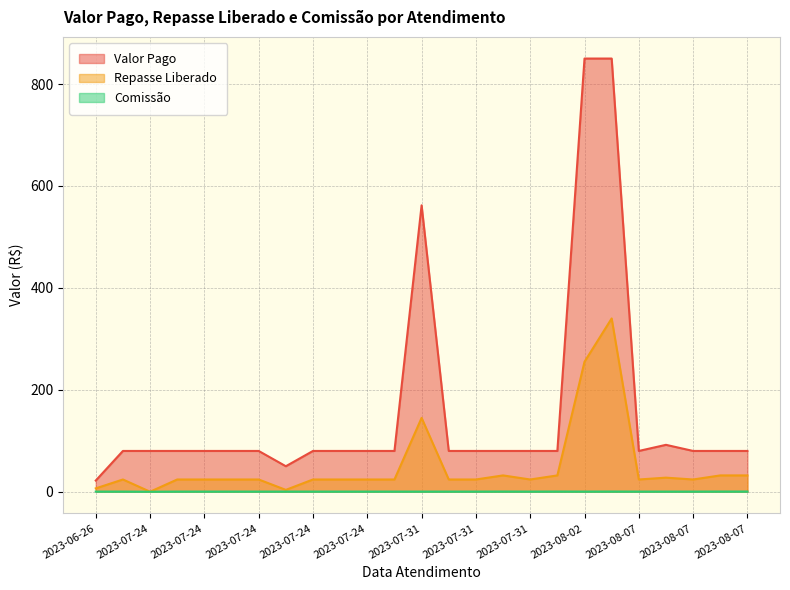

What is the label of the 8th point from the left?

2023-07-24